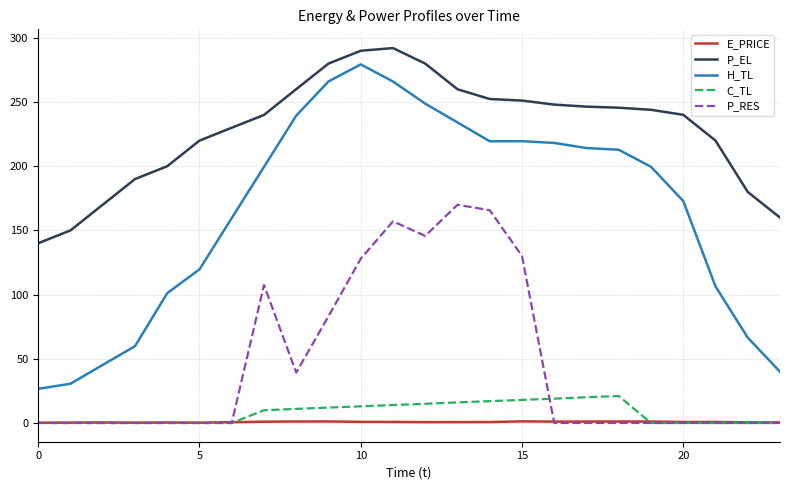

Which series has the largest total across all categories?

P_EL